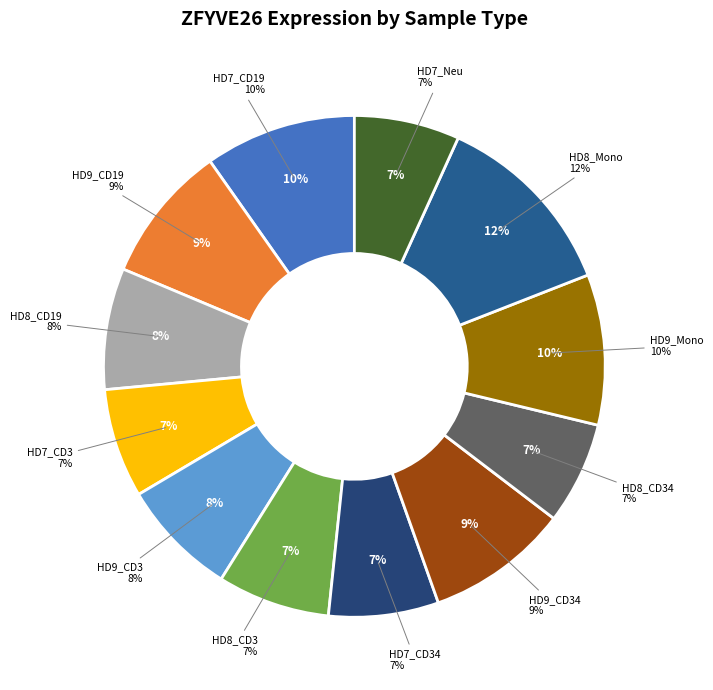

To the nearest percent, what is the average slice percentage?

8%